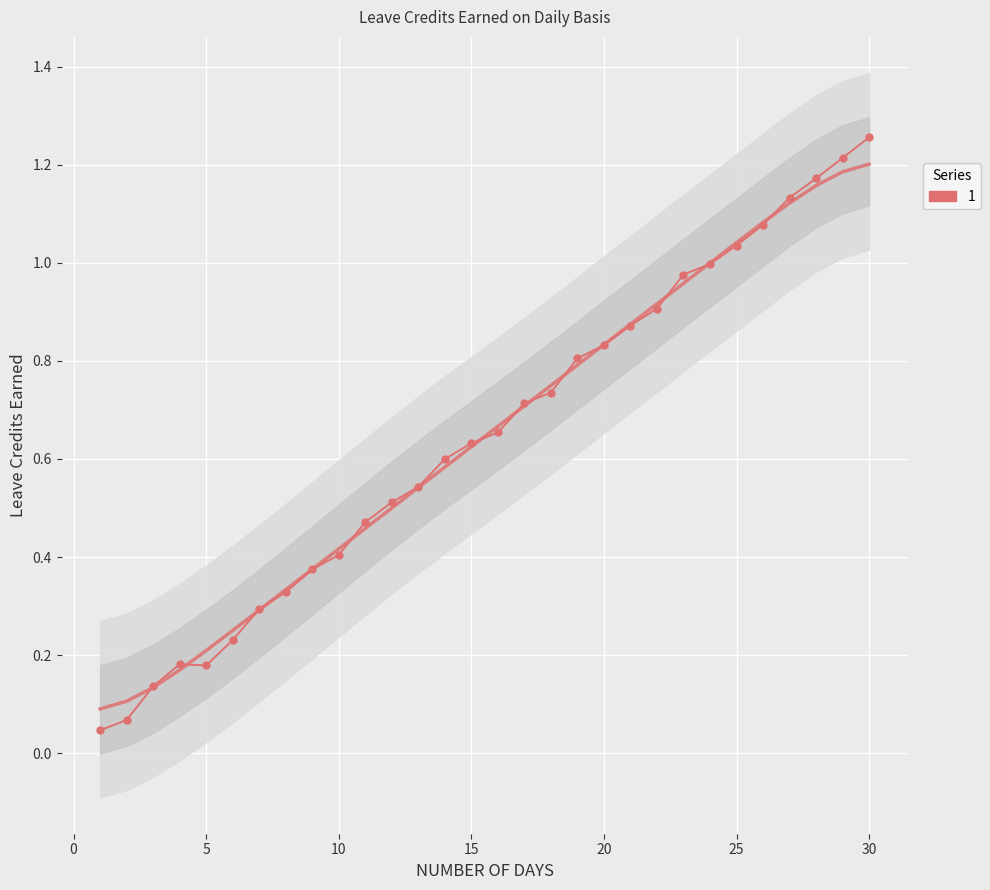

The VL EARNED series shows 0.3 at 6. True or false?

True